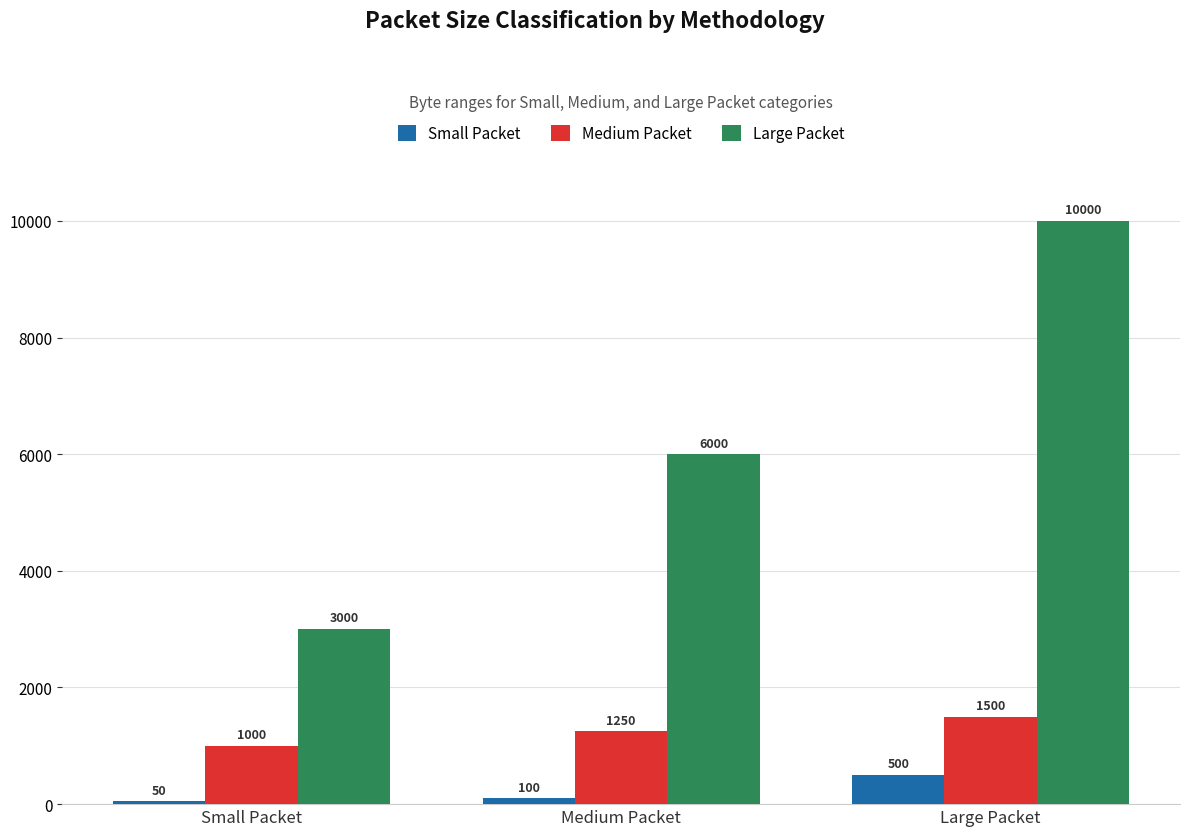

True or false: Large Packet has a value of 632 at Small Packet.

False